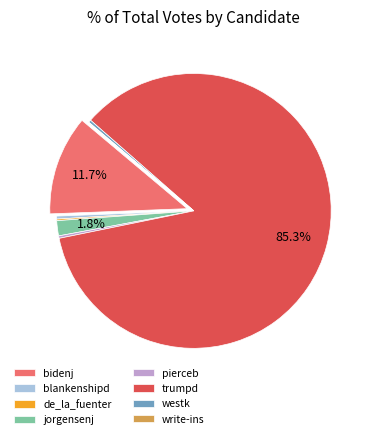

Which category accounts for the majority?

trumpd